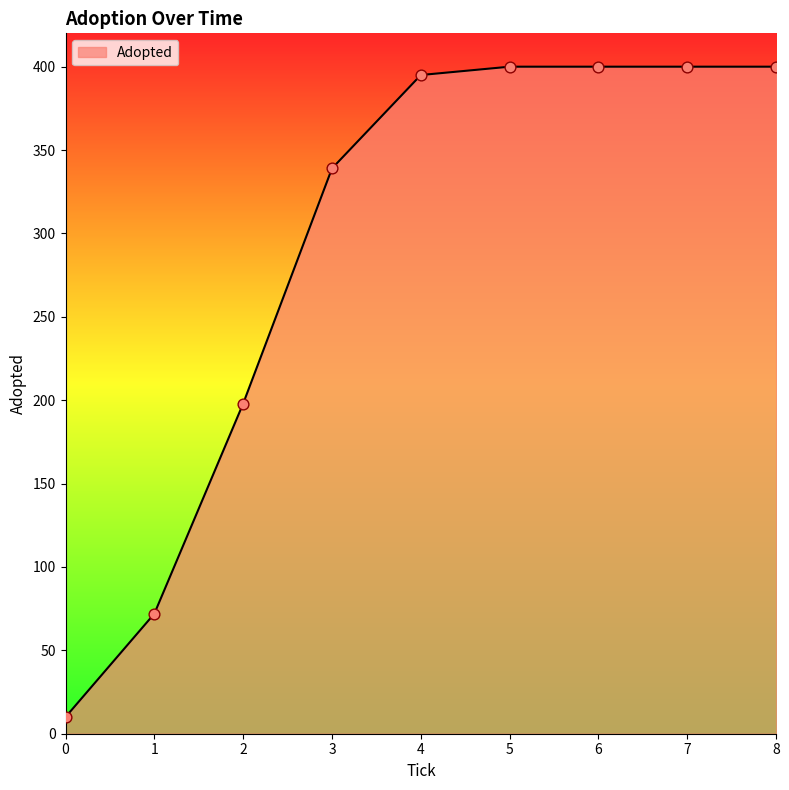

Approximately how many times larger is the value at 3 compared to 1?

4.7